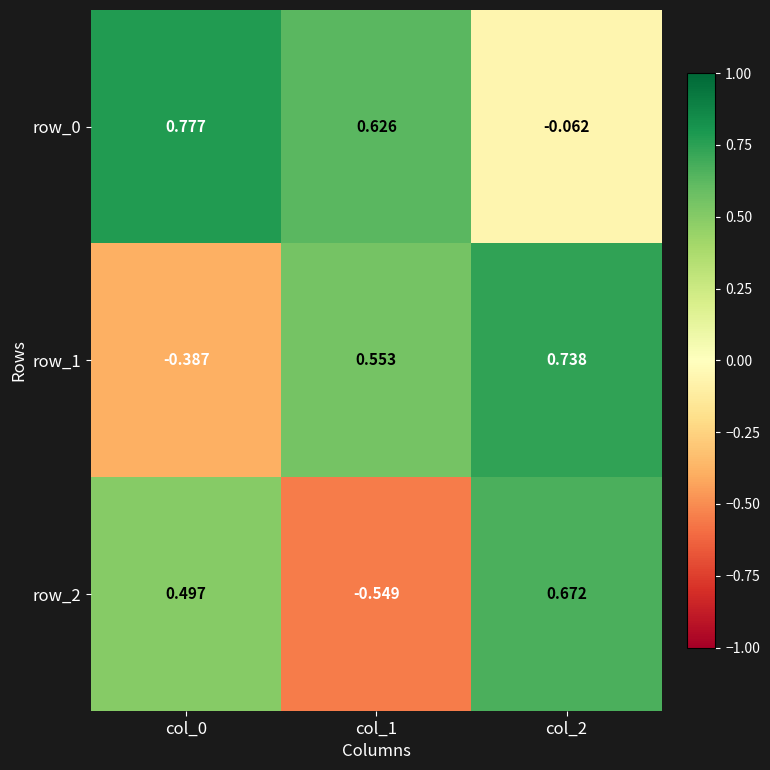

Which series has the largest total across all categories?

row_0